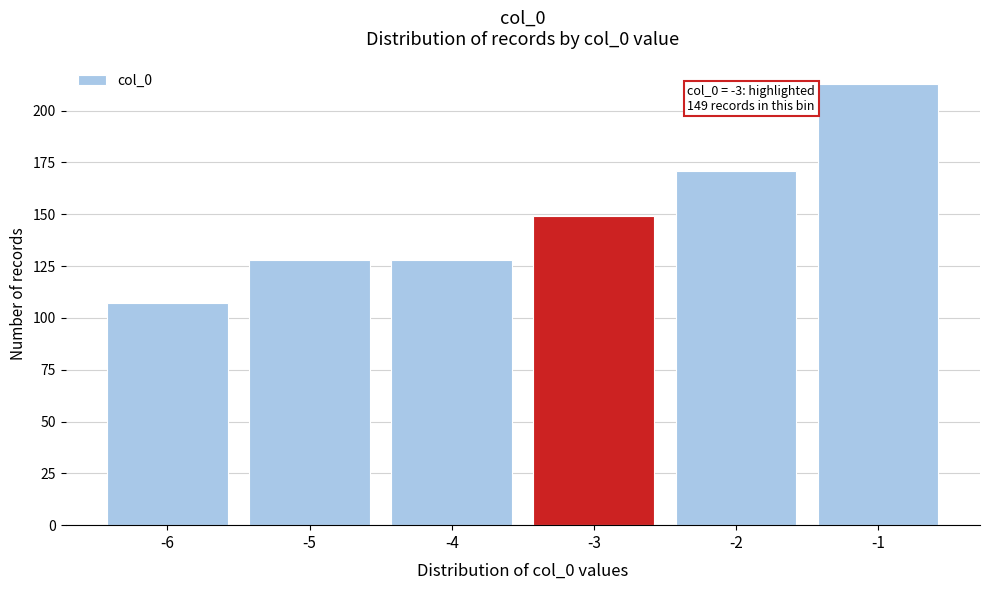

Which range on the x-axis has the tallest bar?

-1.5 to -0.5